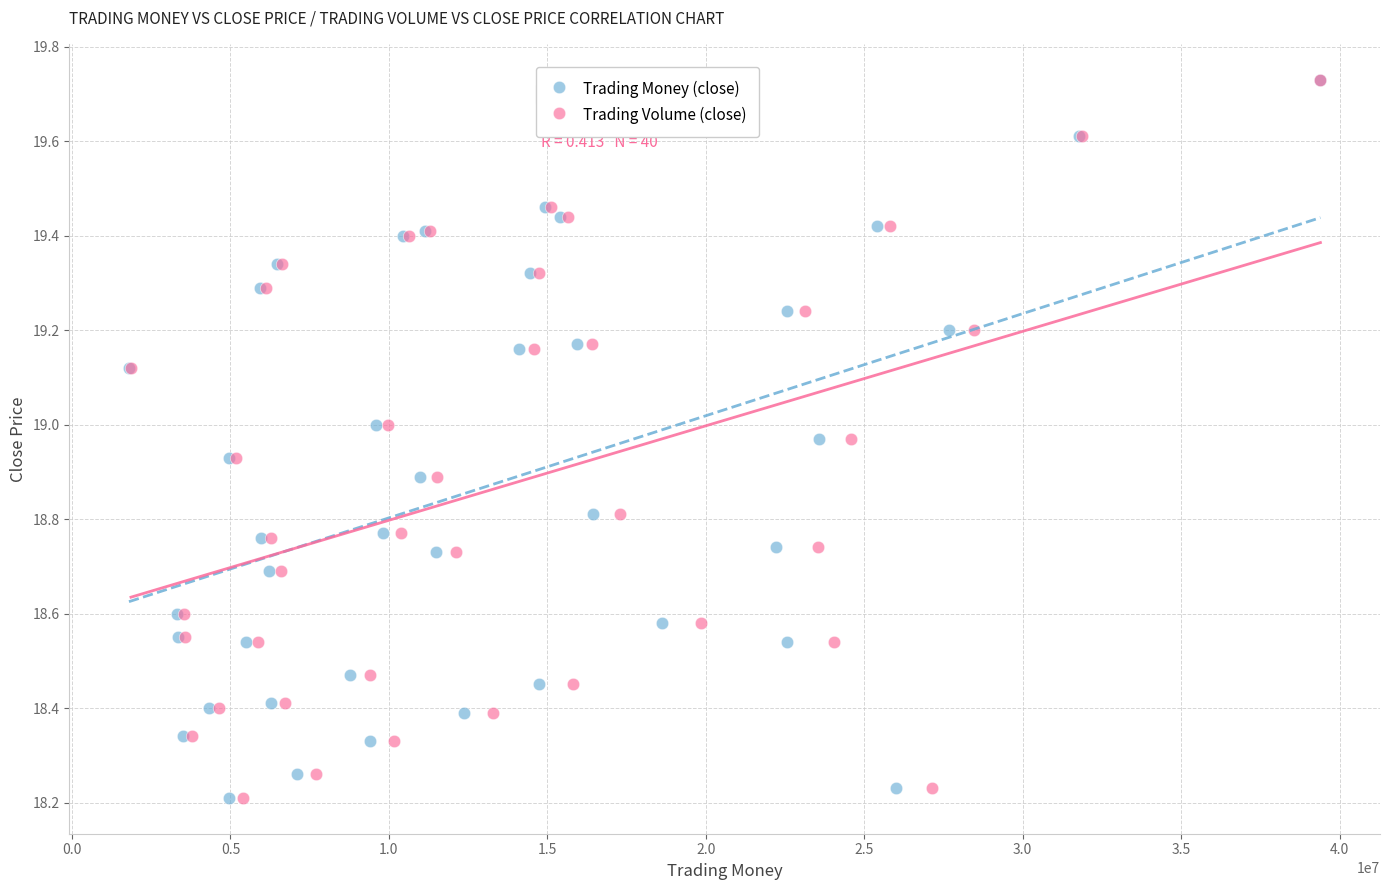

What are all the series names shown in the legend?

Trading Money (close), Trading Volume (close)